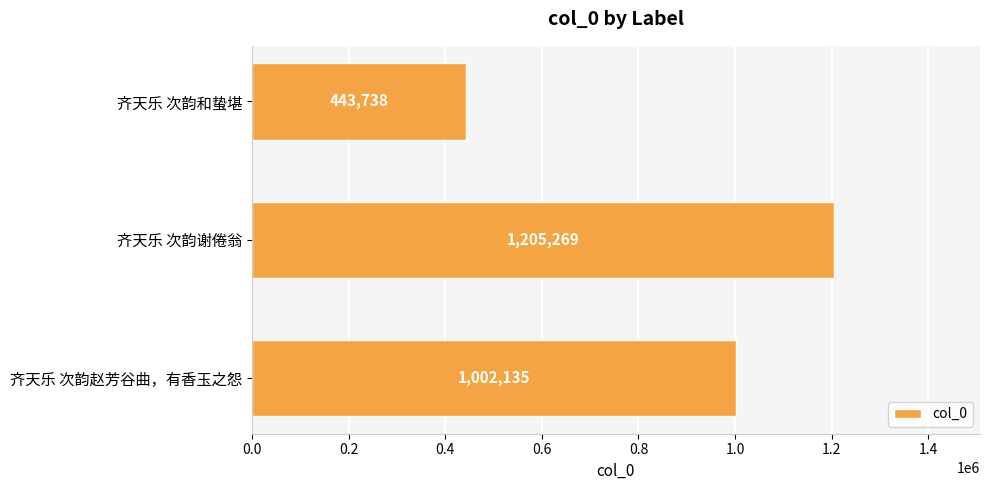

Rank the categories by value from highest to lowest.

齐天乐 次韵谢倦翁, 齐天乐 次韵赵芳谷曲，有香玉之怨, 齐天乐 次韵和蛰堪